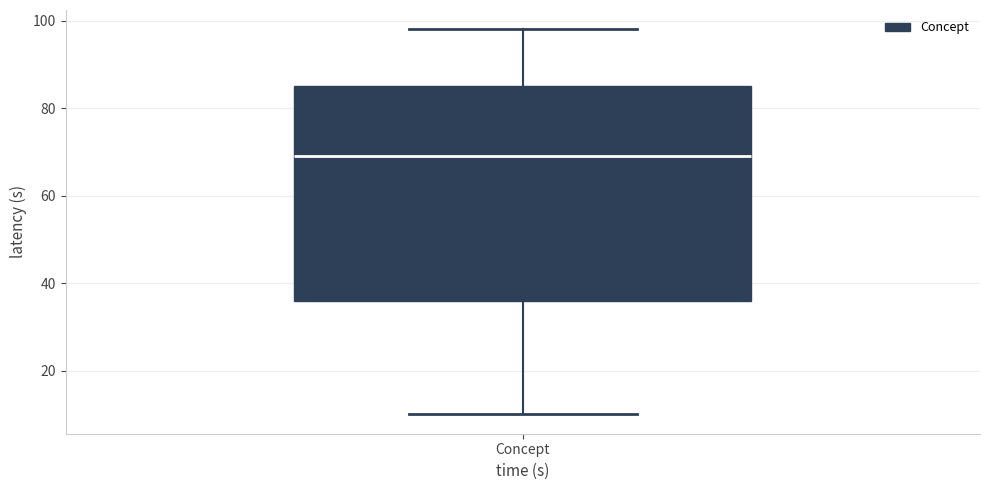

Read this box plot against the y-axis: the position of the median line, the range covered by the box, and the ends of both whiskers. The values are not printed on the chart, so give them approximately, as read against the axis.

median 70, box 36 to 86, whiskers 10 to 98